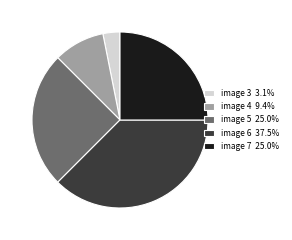

Does image 6 37.5% account for over 50% of the chart?

No